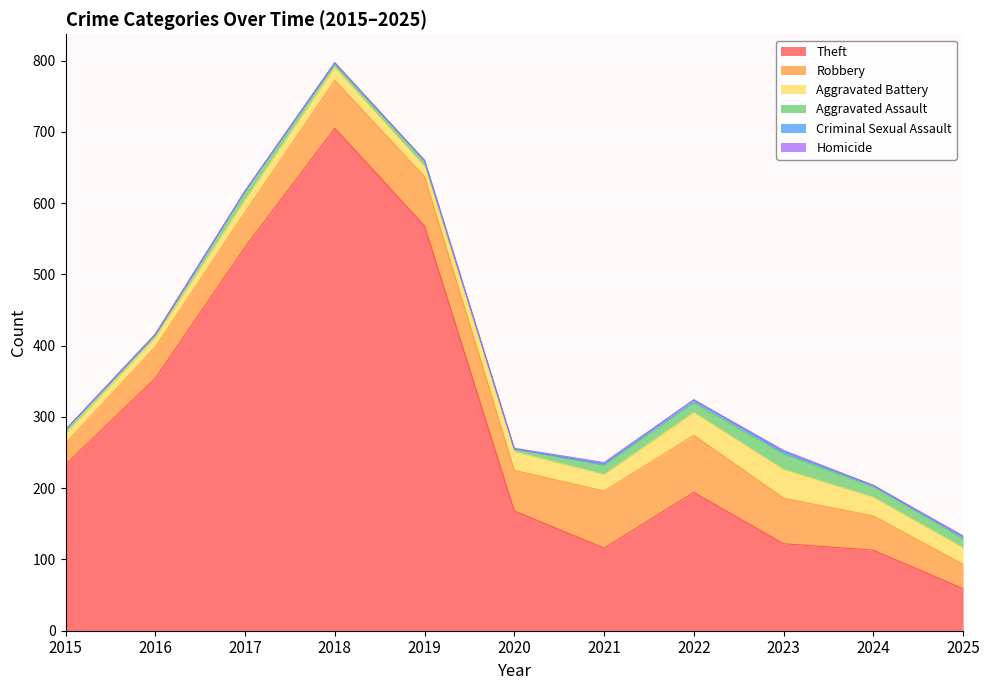

What is the difference between the second highest and minimum values in the Homicide series?

2